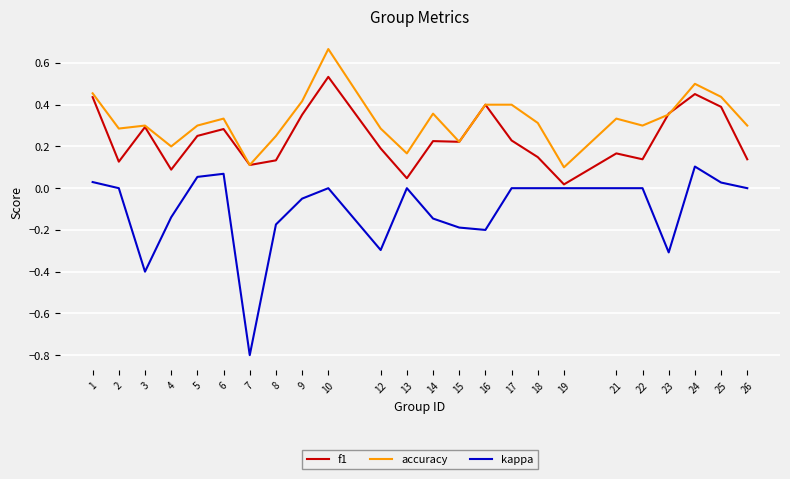

At which category does the chart reach its peak across all series?

10